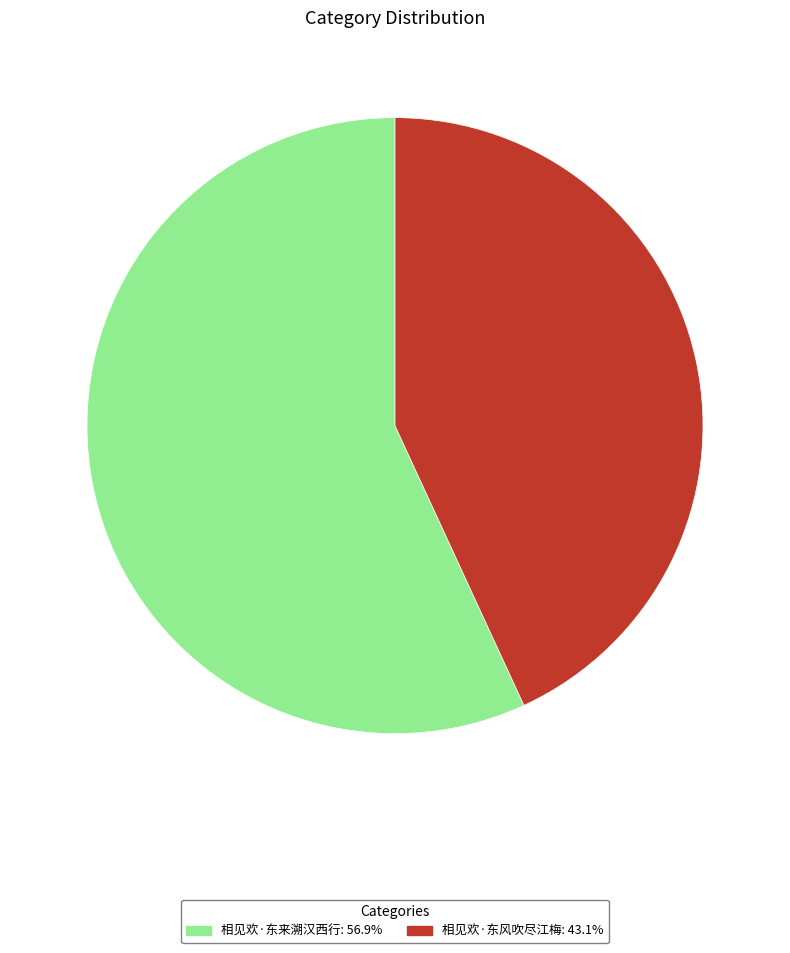

Do 相见欢·东来溯汉西行: 56.9% and 相见欢·东风吹尽江梅: 43.1% together represent more than half of the pie?

Yes